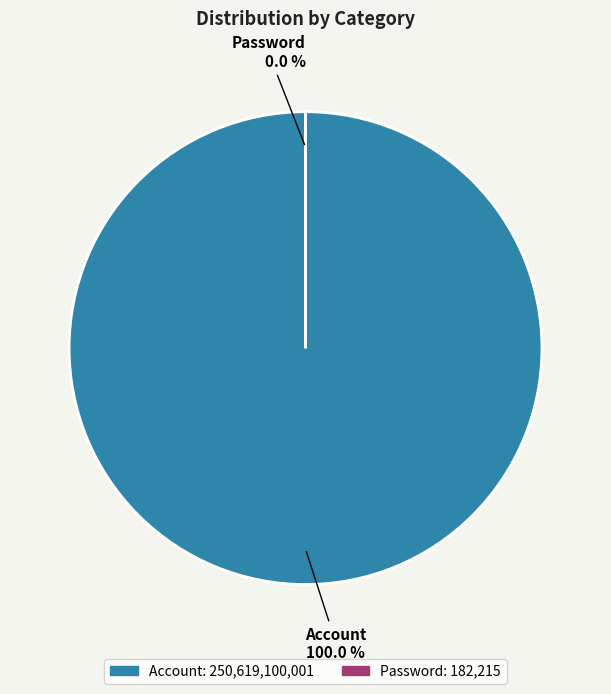

Which slice is the largest?

Account